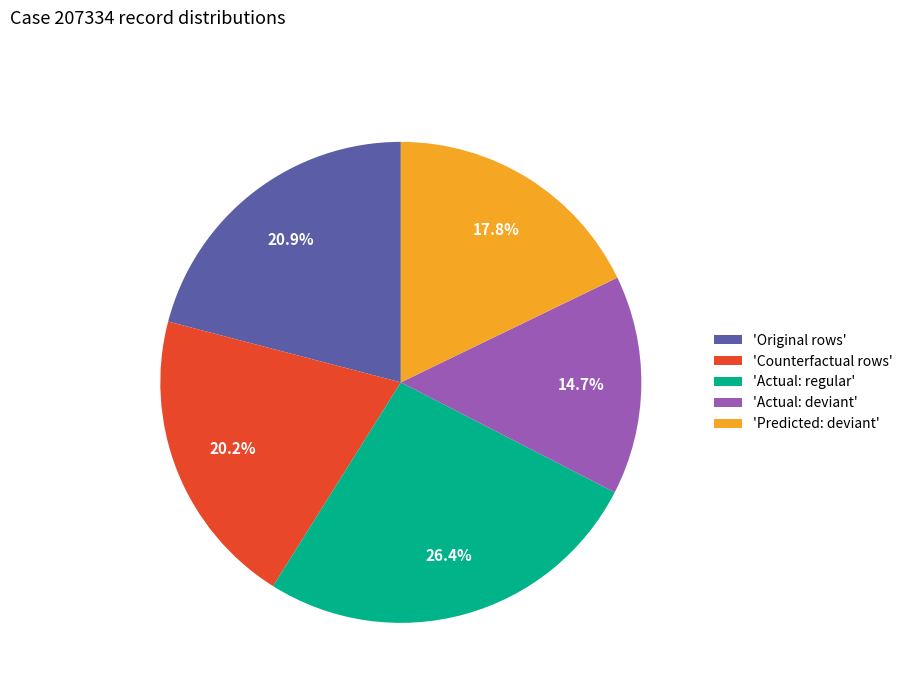

To the nearest percent, what is the average slice percentage?

20%